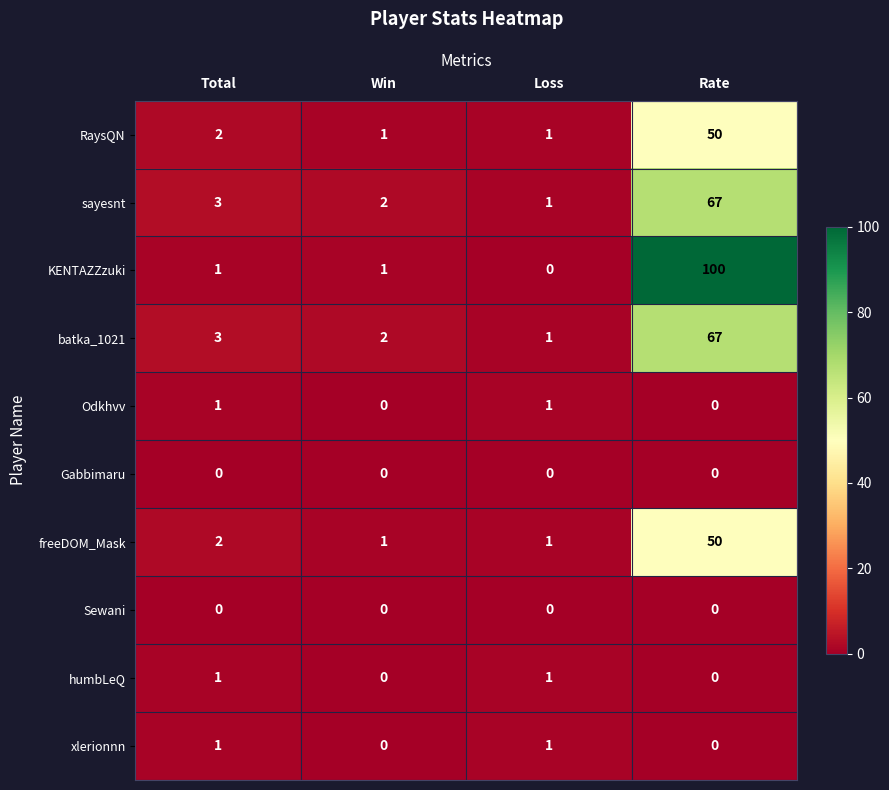

Which series has the widest spread of values?

KENTAZZzuki